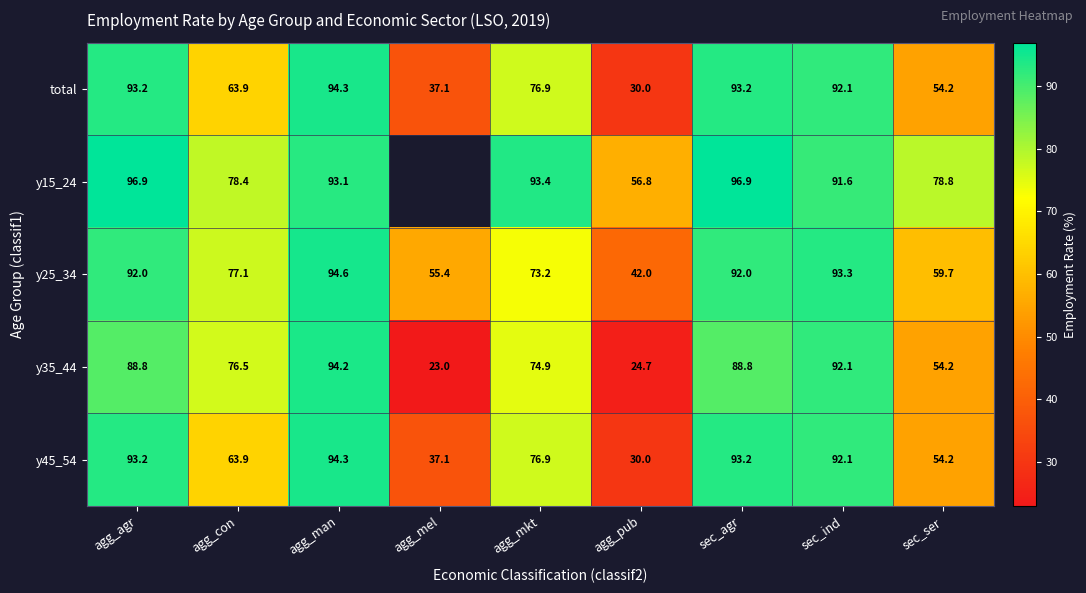

Is the value of y35_44 at sec_agr greater than the value of y15_24 at sec_ser?

Yes